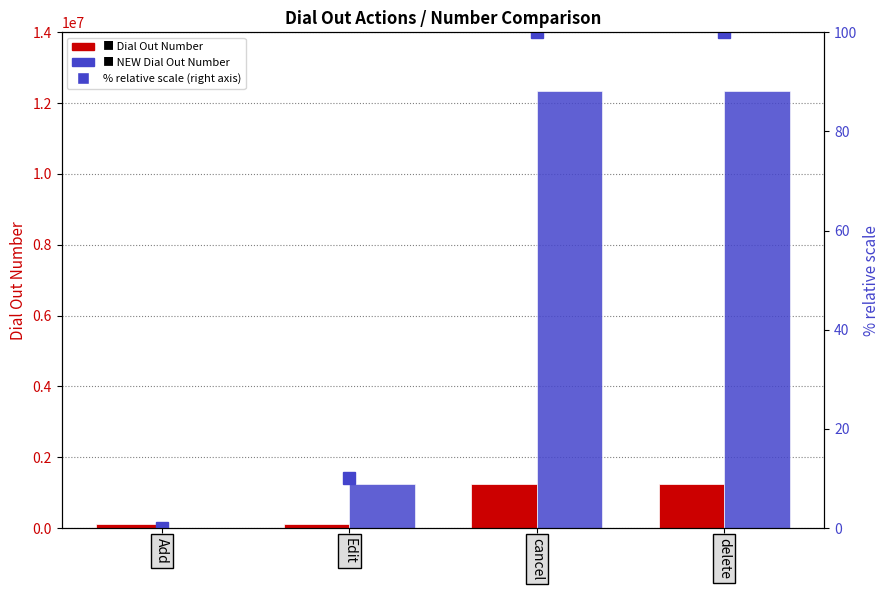

Reading left to right, list all the values displayed in this chart.

Dial Out Number: 123456.0	123456.0	1234567.0	1234567.0
NEW Dial Out Number: 0.0	1234567.0	12345678.0	12345678.0
% of max NEW Dial Out Number: 0.0	10.0	100.0	100.0